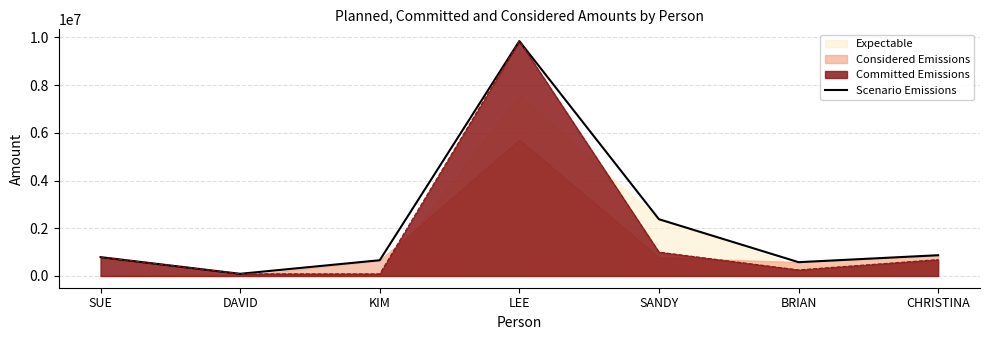

Between LEE and KIM, which is larger?

LEE